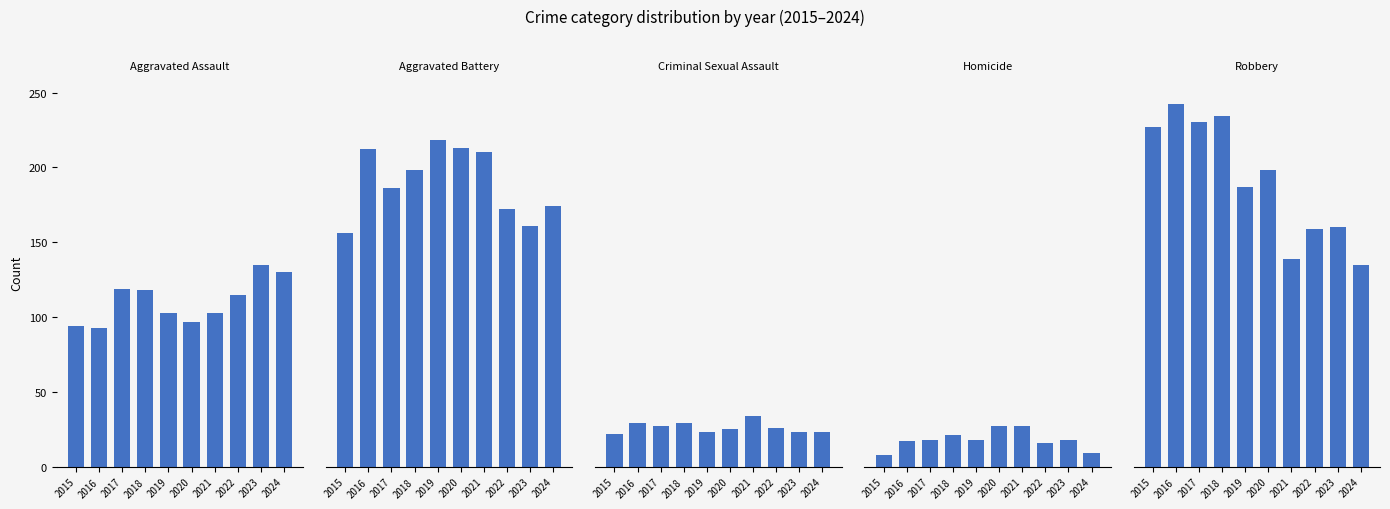

Rank the categories by Homicide value from lowest to highest.

2015, 2024, 2022, 2016, 2017, 2019, 2023, 2018, 2020, 2021